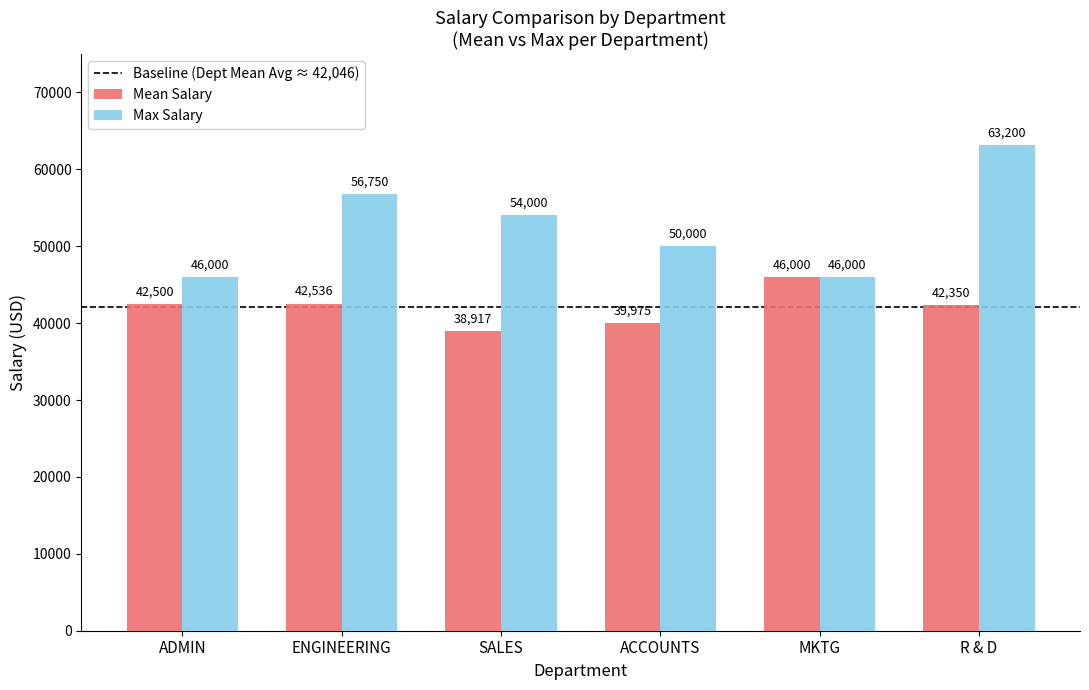

How many bars are there in total?

12